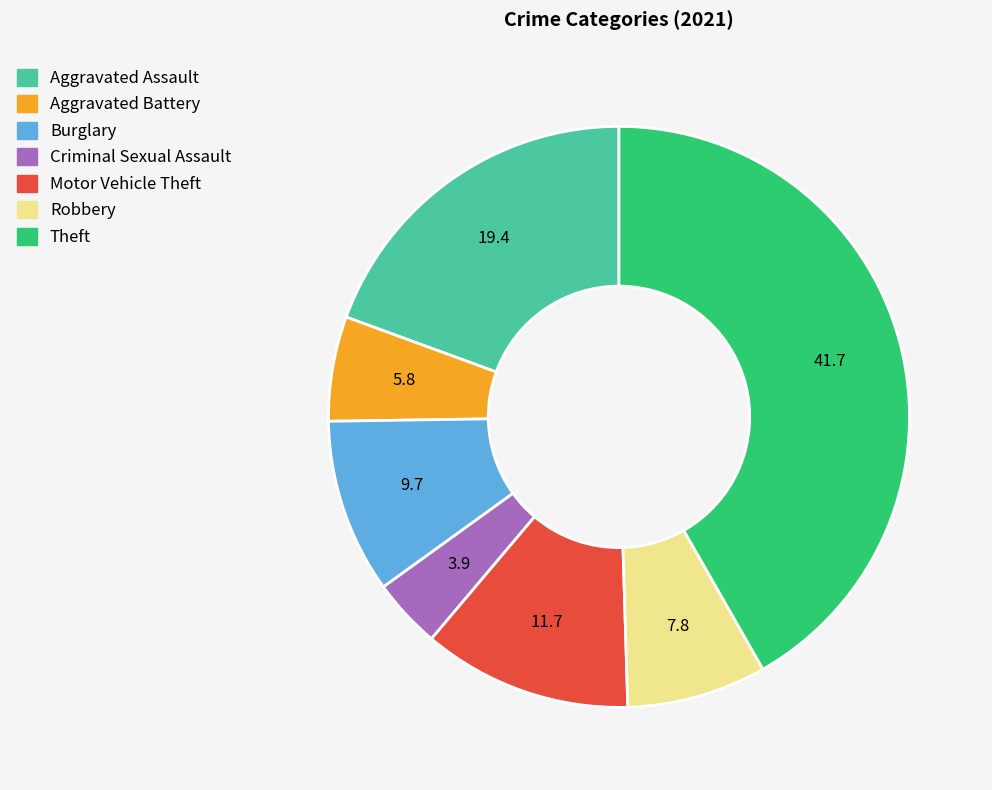

Rank the categories by value from lowest to highest.

Criminal Sexual Assault, Aggravated Battery, Robbery, Burglary, Motor Vehicle Theft, Aggravated Assault, Theft